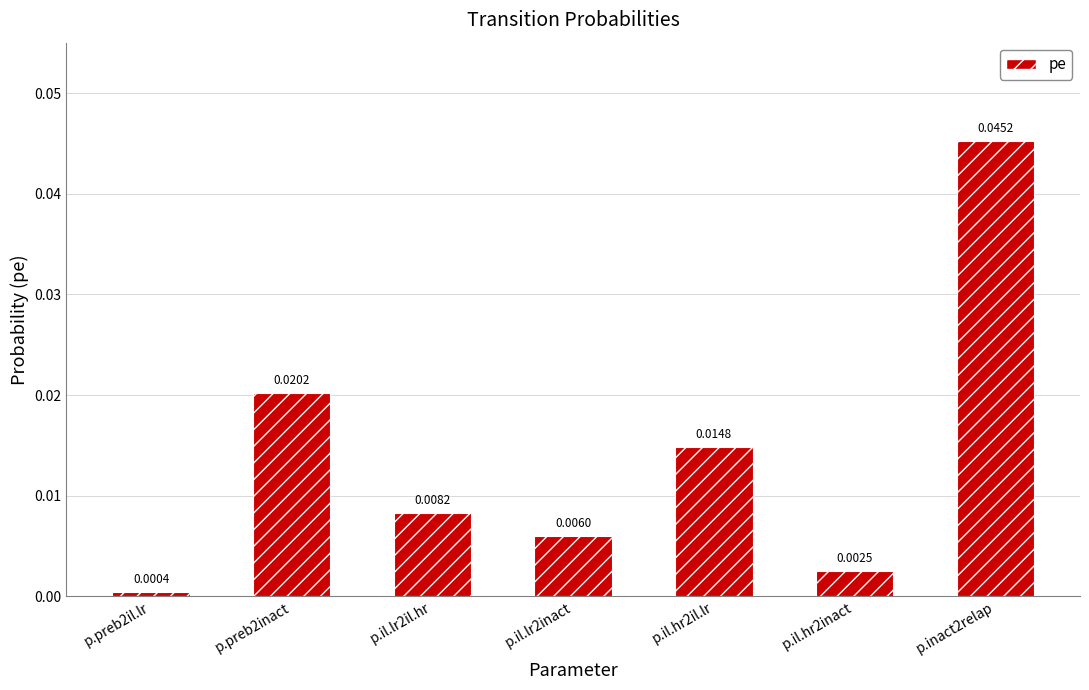

What is the label of the 6th bar from the right?

p.preb2inact